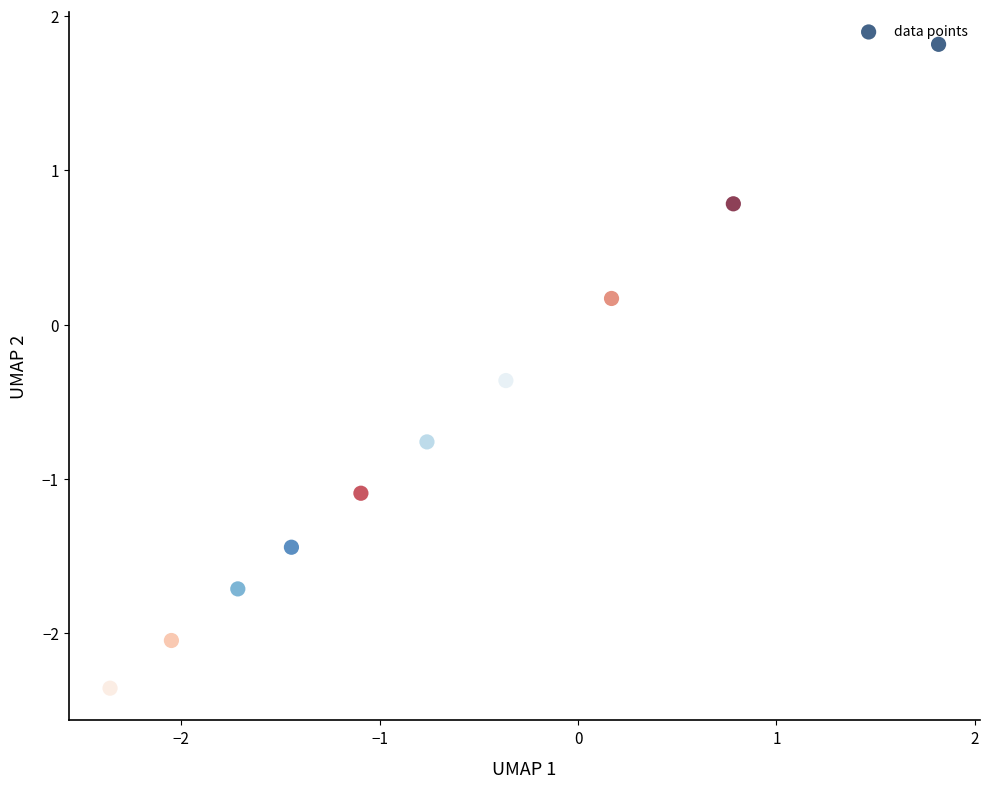

What is the average Y value?

-0.7